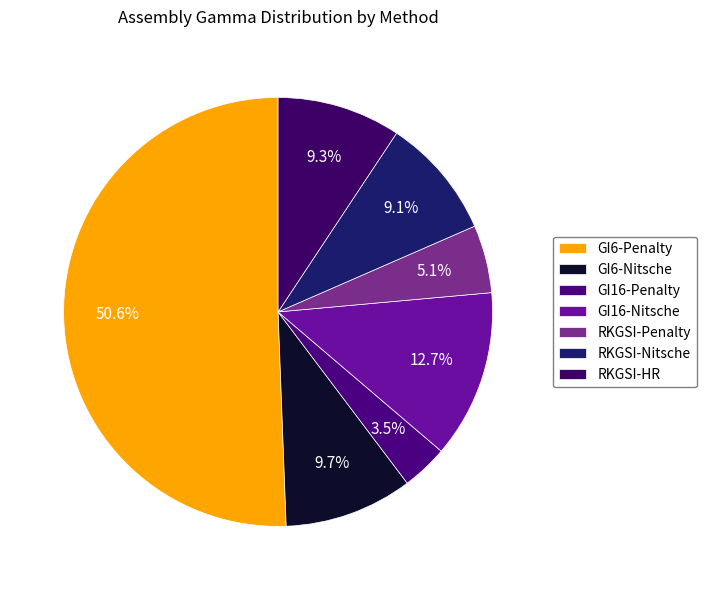

Does GI16-Nitsche represent more than half of the total?

No